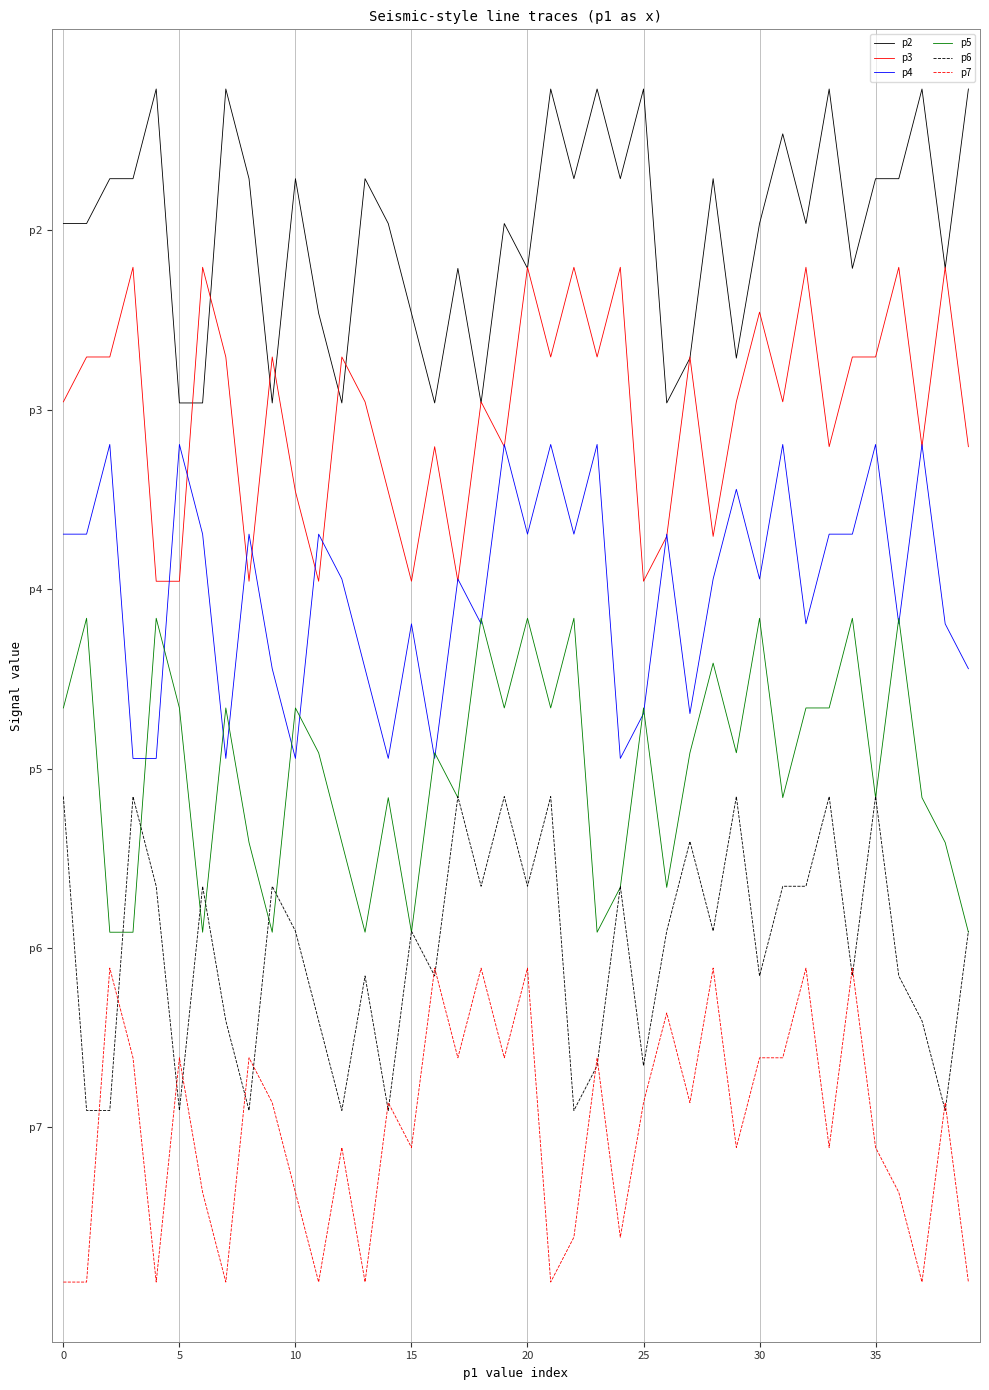

What is the smallest value displayed?

-3.5